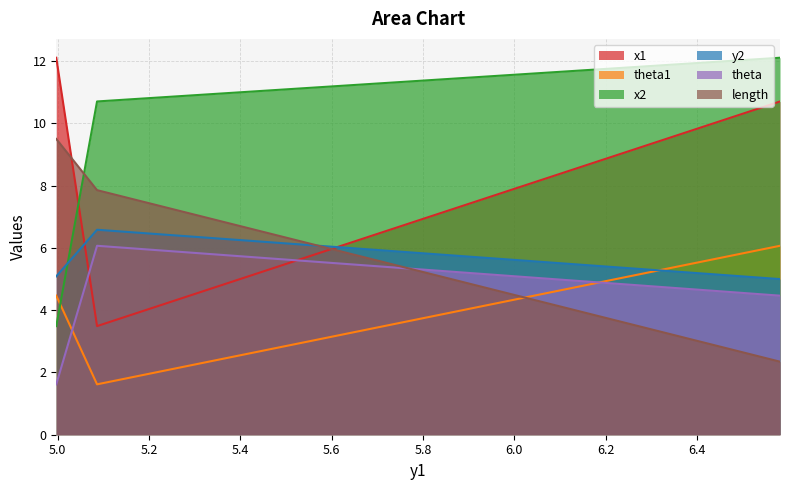

Does the chart have visible grid lines?

Yes